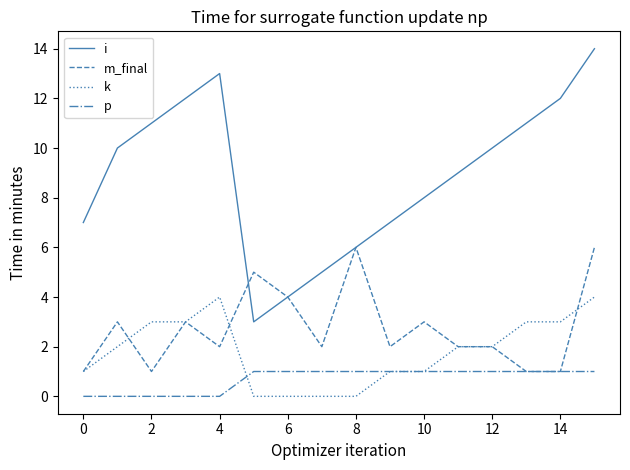

True or false: i and p cross at least once.

False